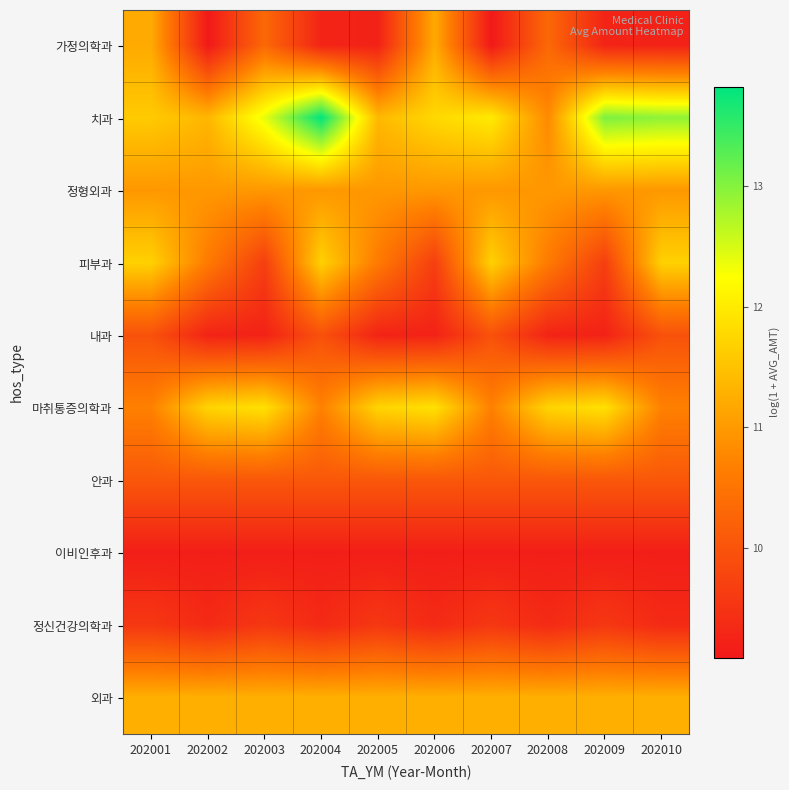

What is the total value across all series at 202010?

105.3